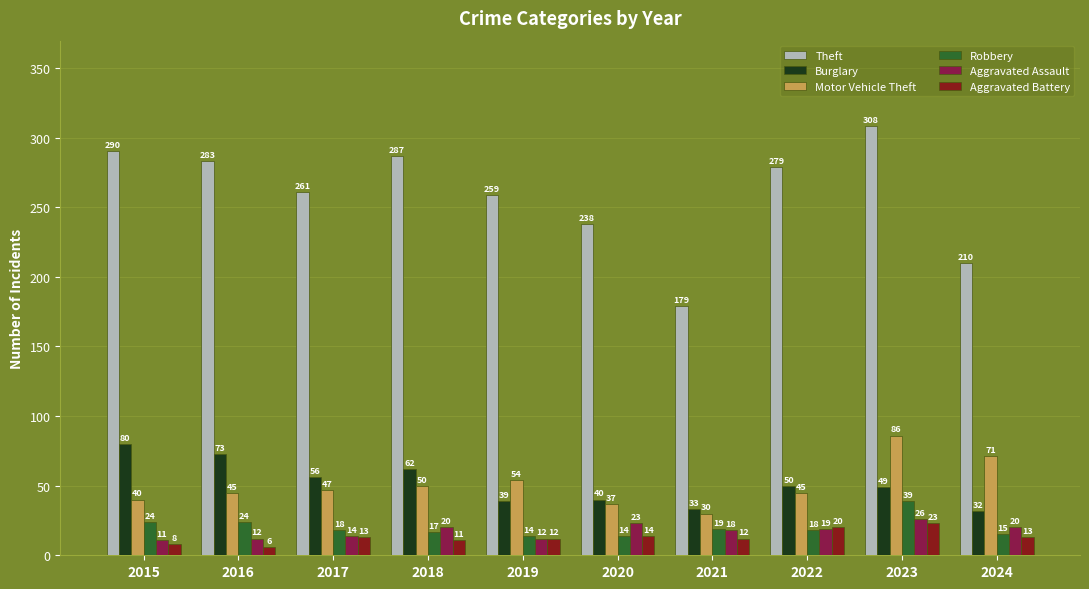

What are all the series names shown in the legend?

Theft, Burglary, Motor Vehicle Theft, Robbery, Aggravated Assault, Aggravated Battery